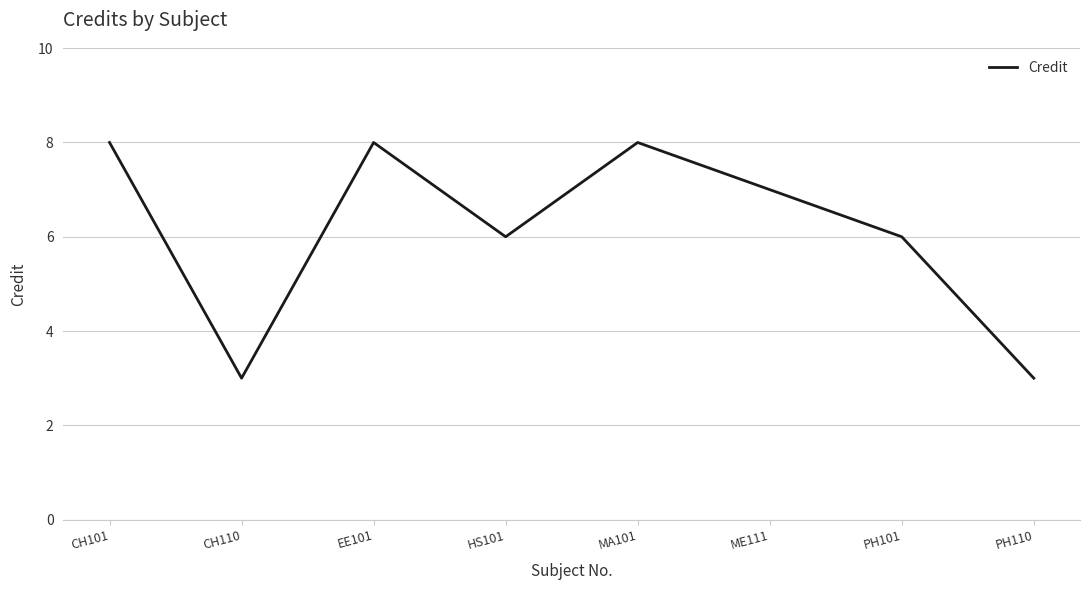

The value at HS101 is 9. True or false?

False